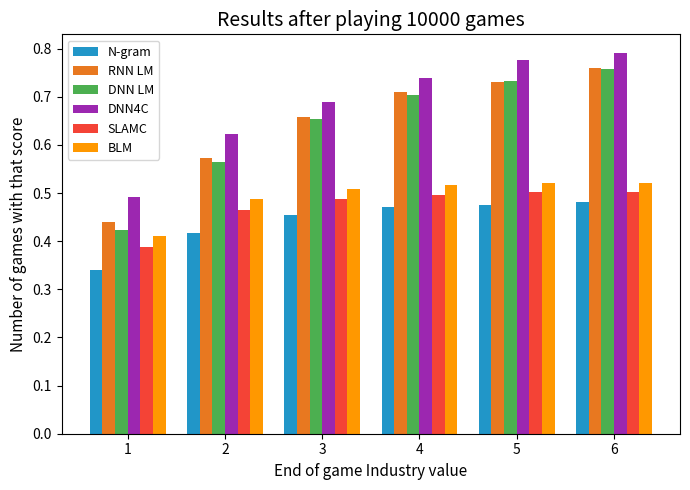

Count the SLAMC values in the range 0 to 1.

6